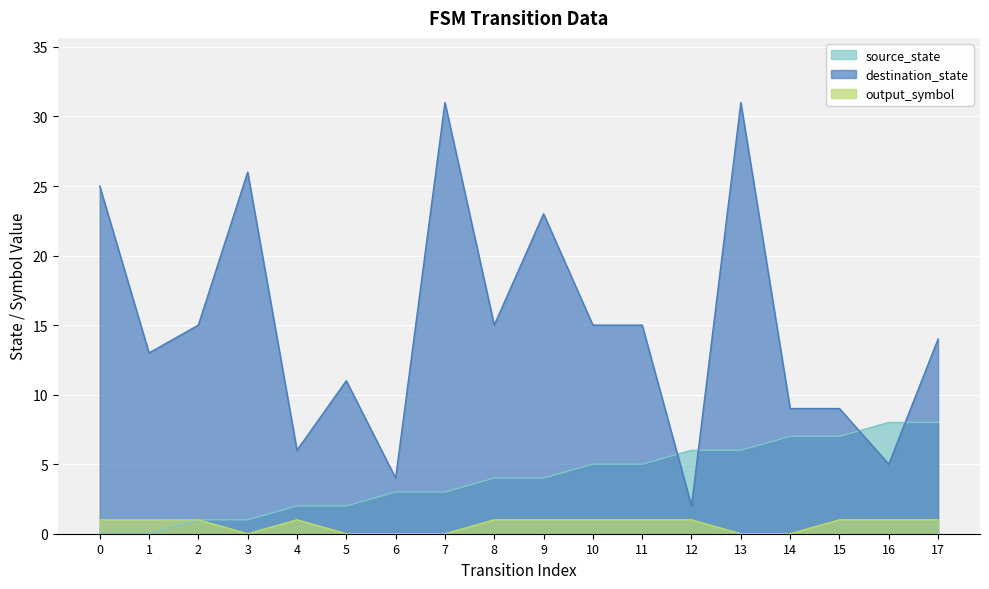

Which has a higher value, 6 or 9?

9